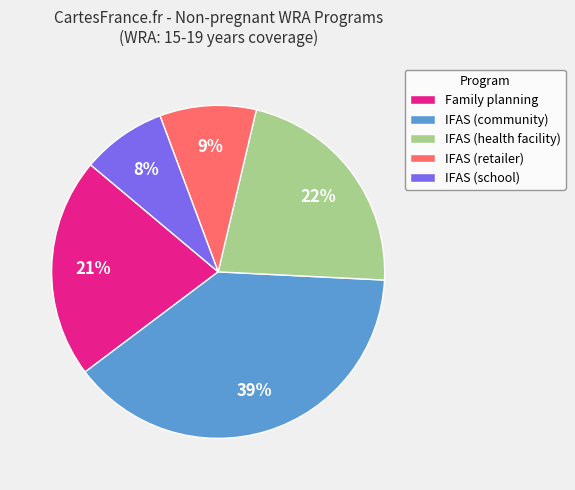

Is the sum of IFAS (school) and IFAS (community) greater than half?

No